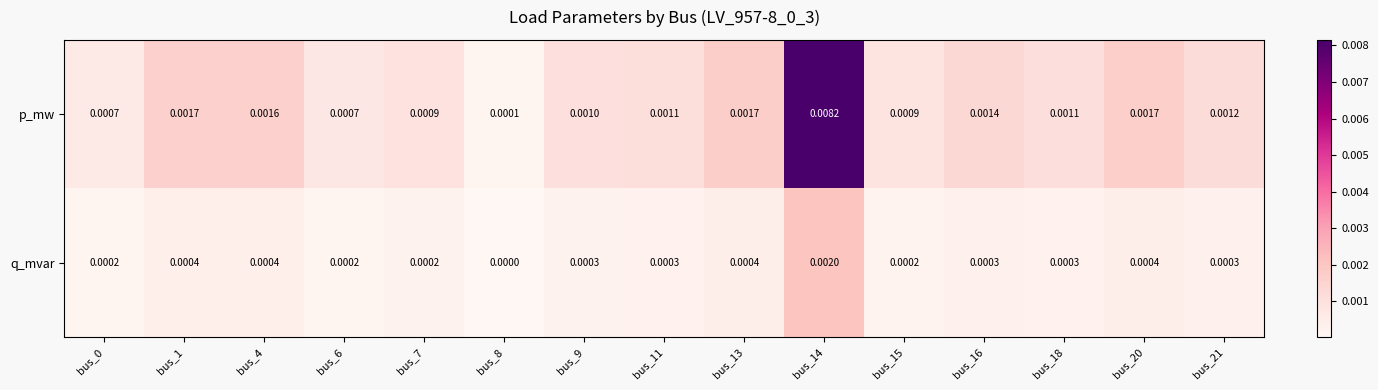

Which series has the largest total across all categories?

p_mw